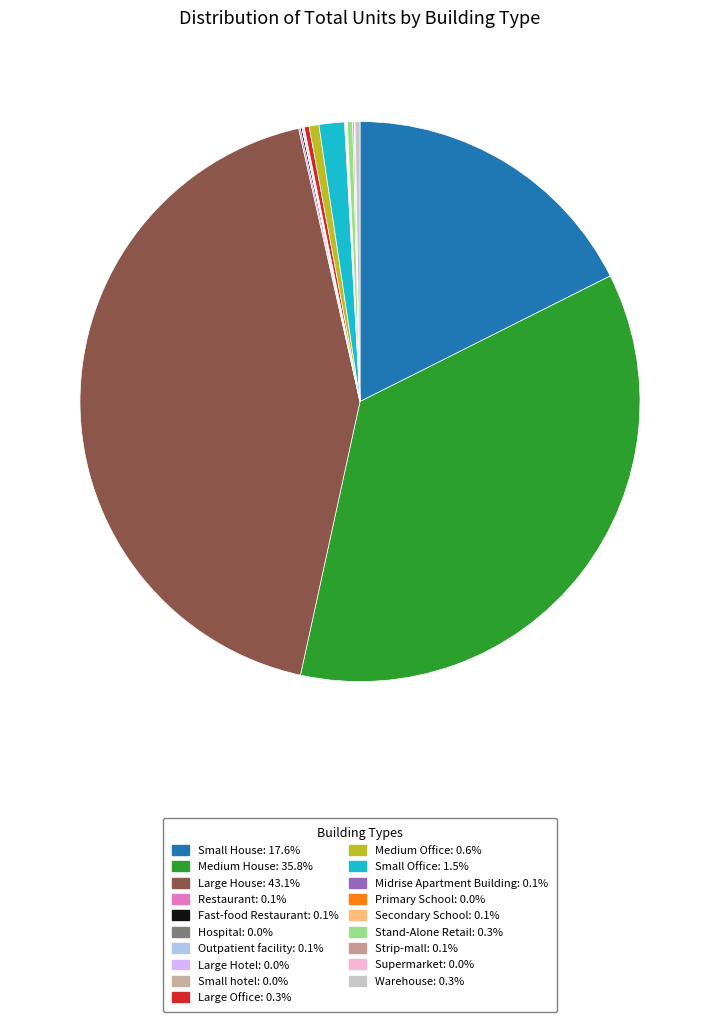

What percentage is NOT represented by Restaurant?

99.9%